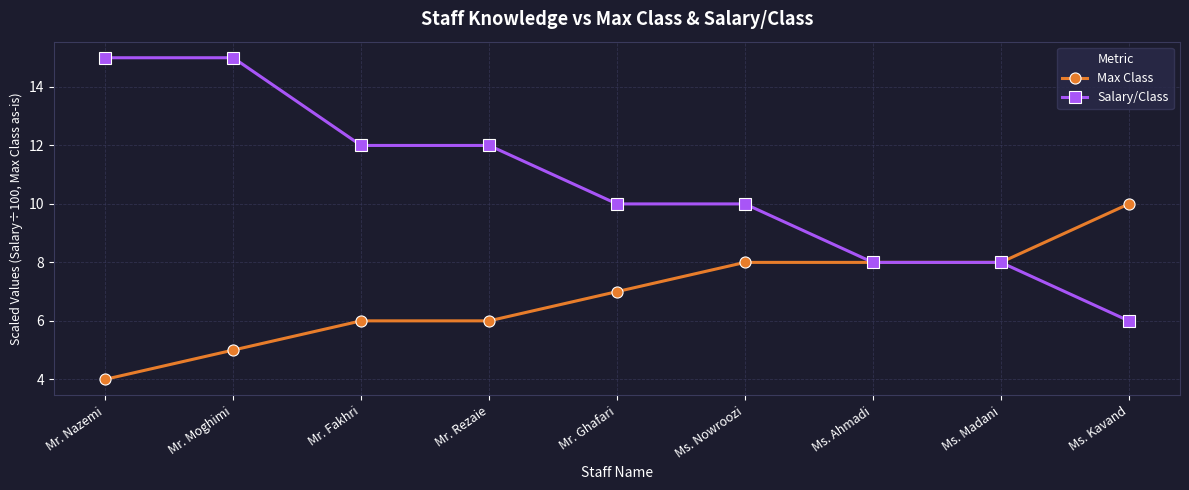

Which series changed the most between Mr. Nazemi and Mr. Fakhri?

Salary/Class